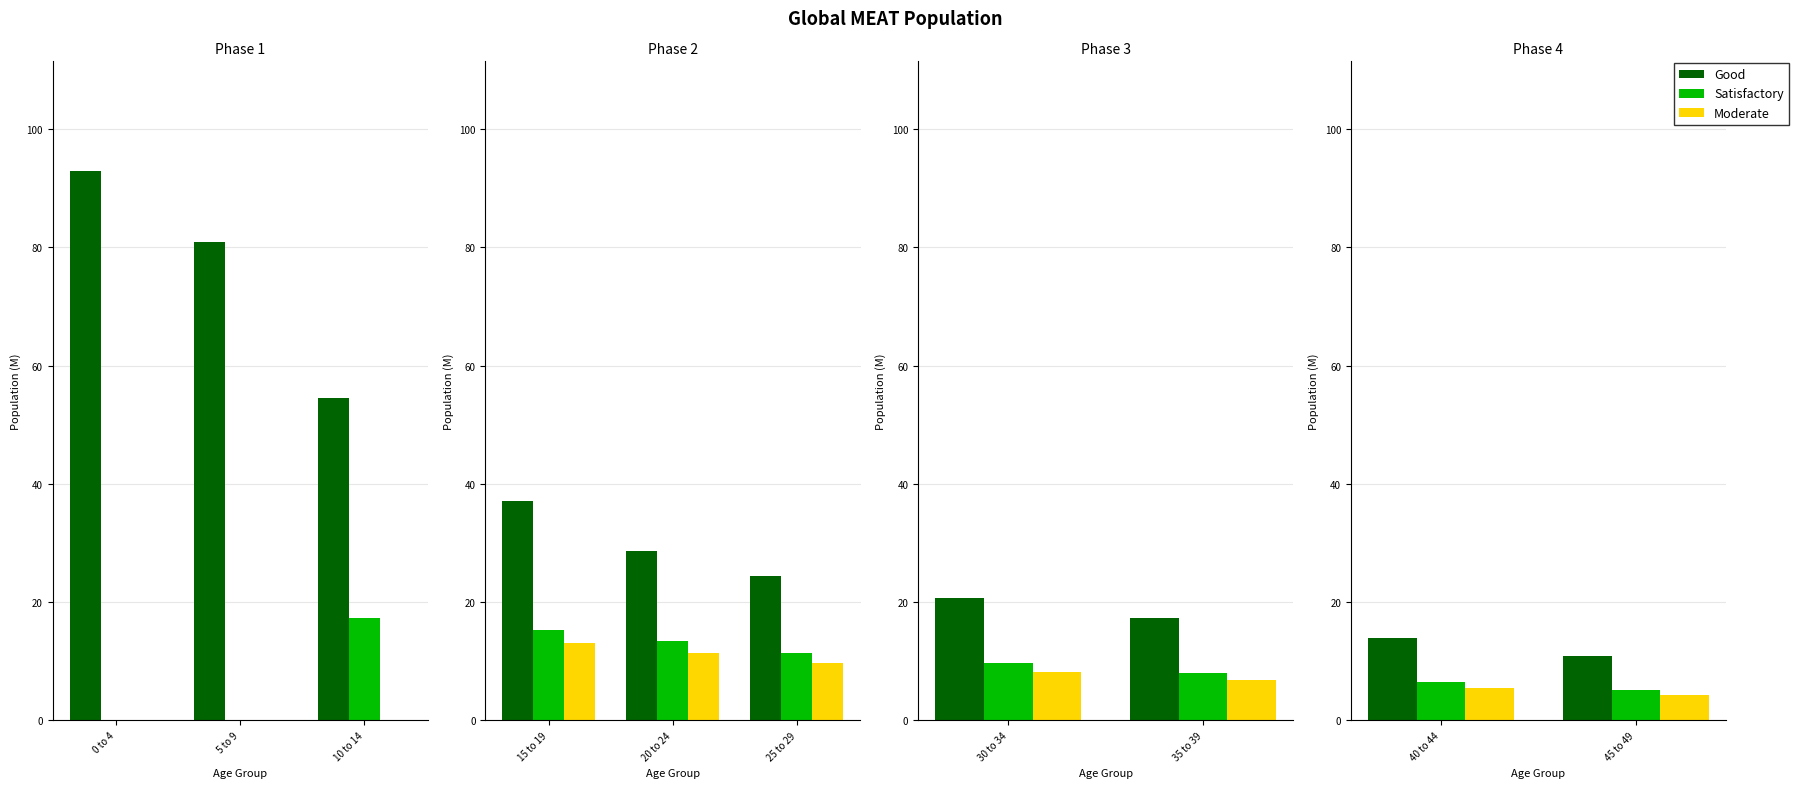

What are all the series names shown in the legend?

Good, Satisfactory, Moderate